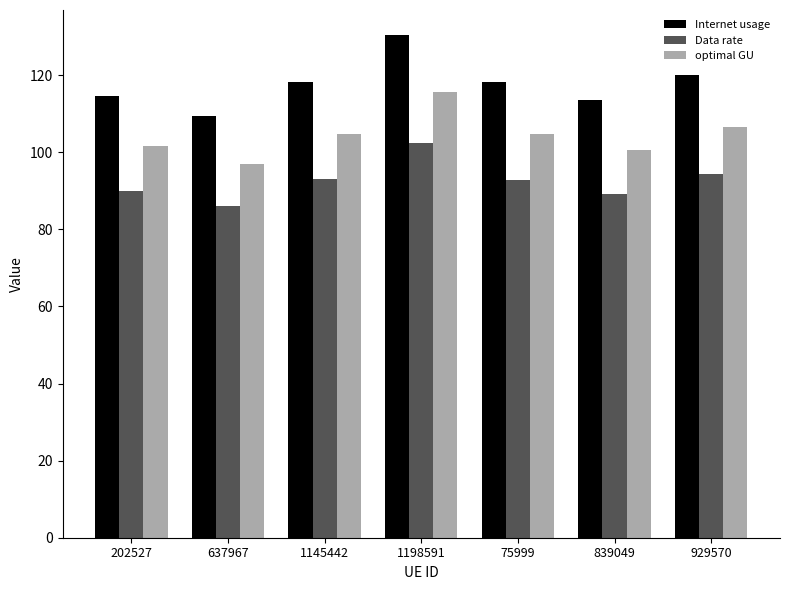

List the series in order of their peak value, lowest first.

Data rate, optimal GU, Internet usage